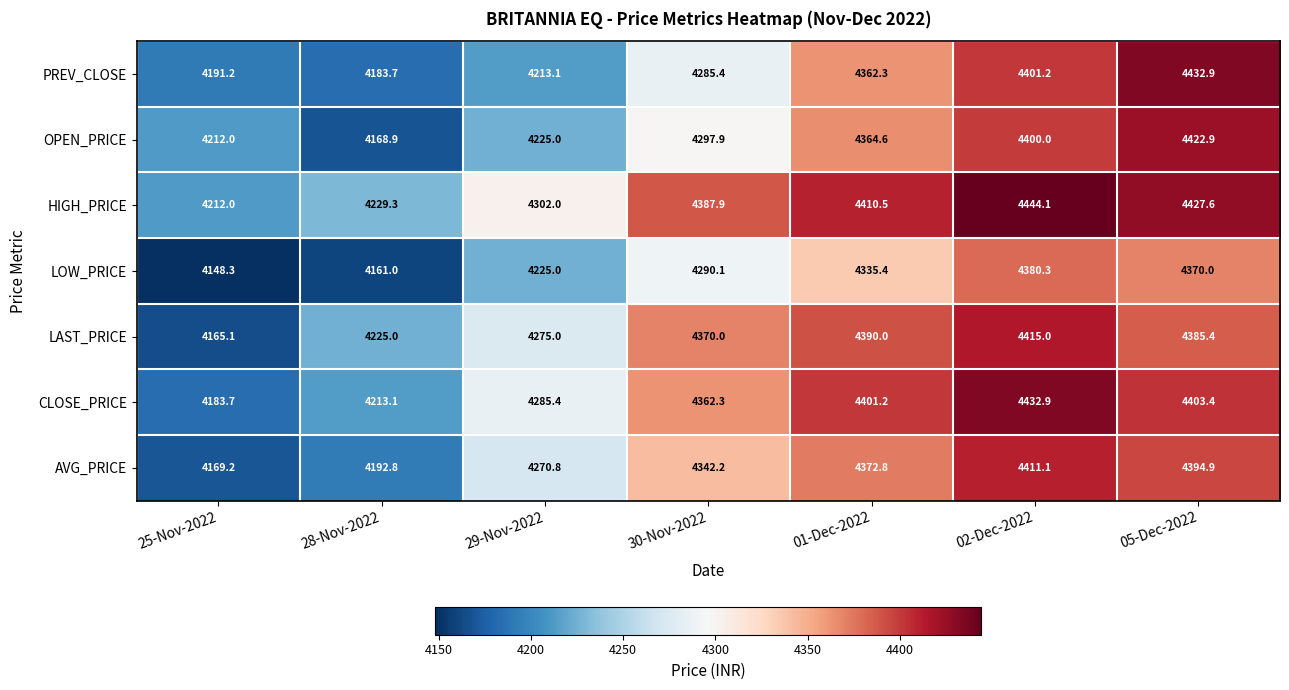

How many series are shown in this chart?

7